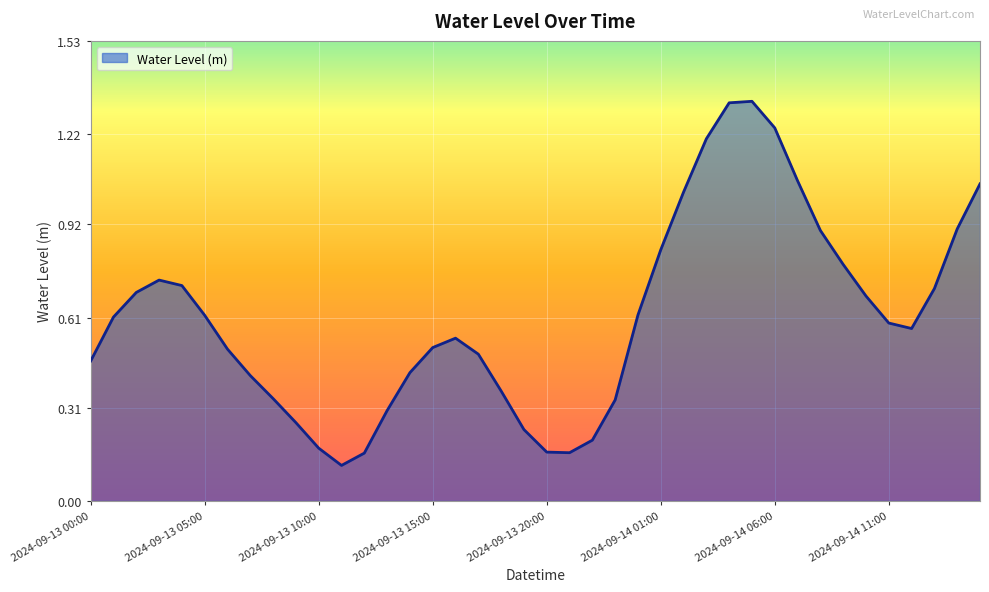

Does the chart have visible grid lines?

Yes